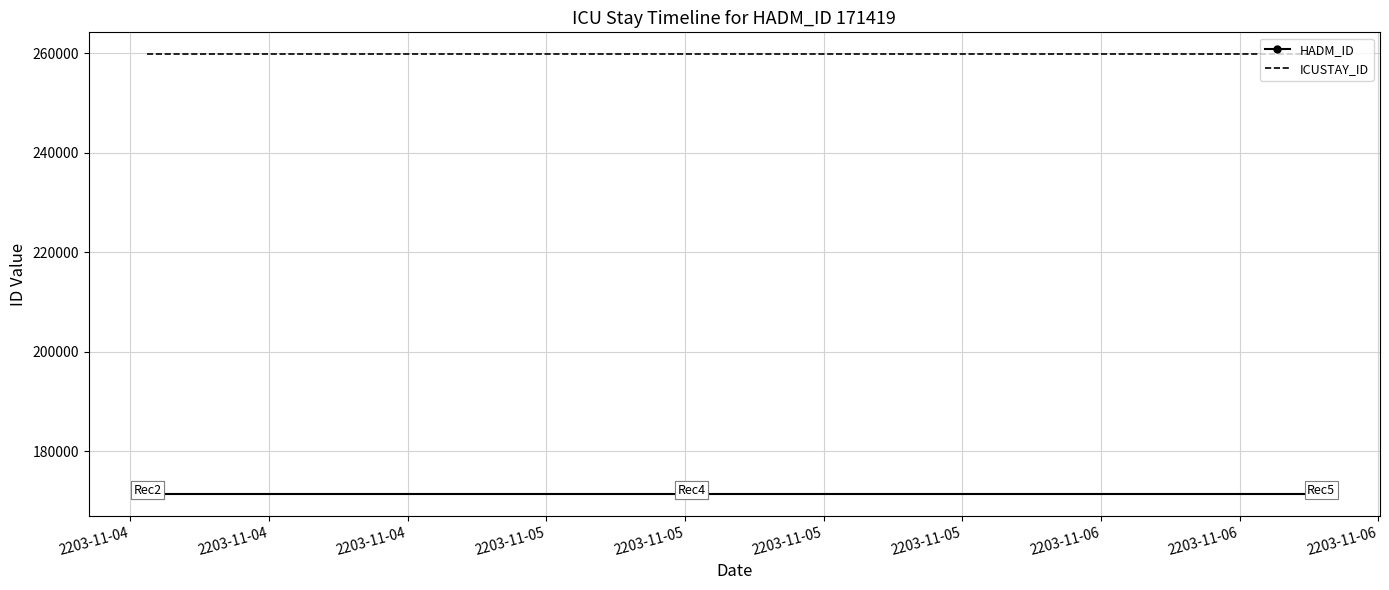

What is the sum of the HADM_ID values at 2203-11-05 and 2203-11-04?

342838